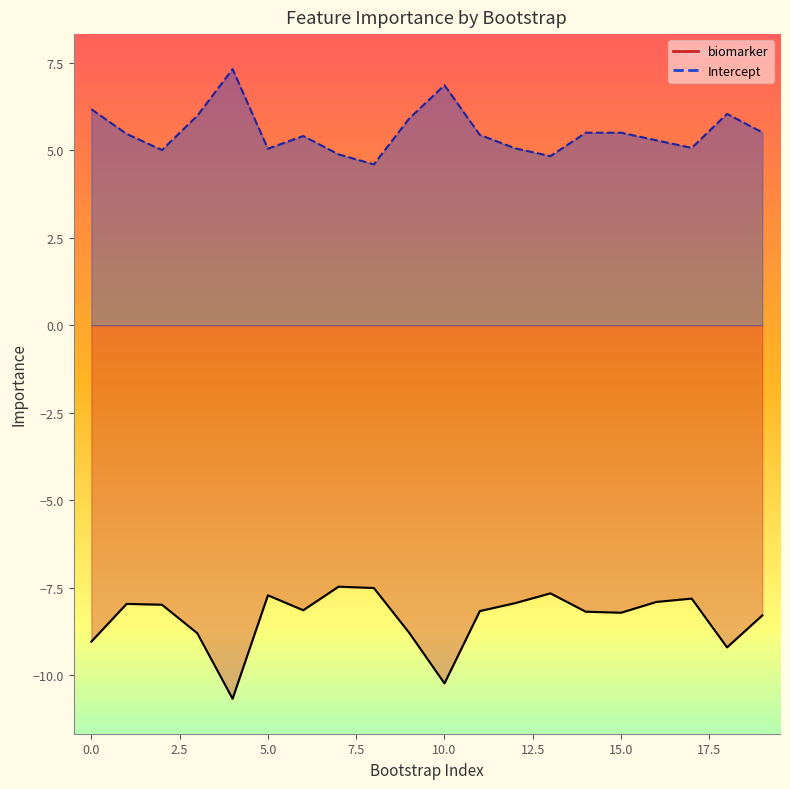

Rank the categories by Intercept value from lowest to highest.

8, 13, 7, 2, 5, 12, 17, 16, 6, 11, 1, 14, 15, 19, 9, 3, 18, 0, 10, 4